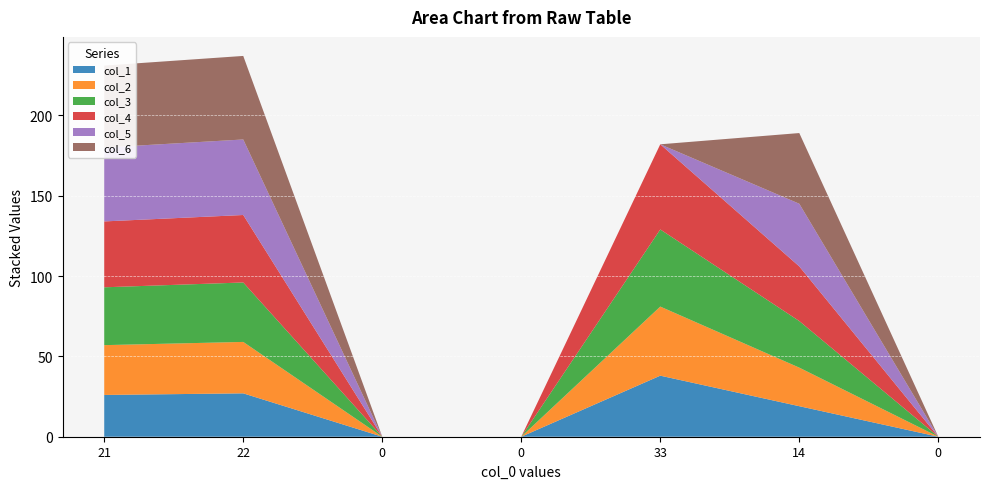

Reading left to right, what are all the values shown in this chart?

col_1: 21=26	22=27	0=0	0=0	33=38	14=19	0=0
col_2: 21=31	22=32	0=0	0=0	33=43	14=24	0=0
col_3: 21=36	22=37	0=0	0=0	33=48	14=29	0=0
col_4: 21=41	22=42	0=0	0=0	33=53	14=34	0=0
col_5: 21=46	22=47	0=0	0=0	33=0	14=39	0=0
col_6: 21=51	22=52	0=0	0=0	33=0	14=44	0=0